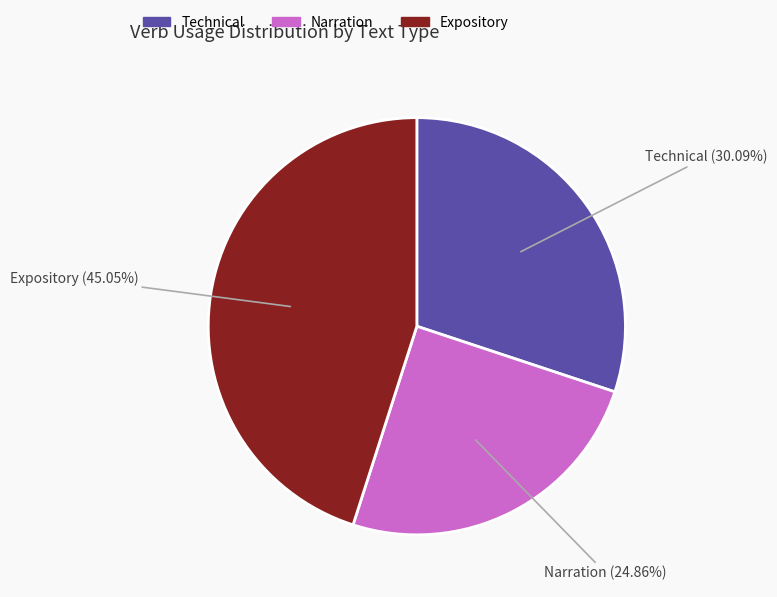

Approximately how many times larger is the value at Narration compared to Technical?

0.8